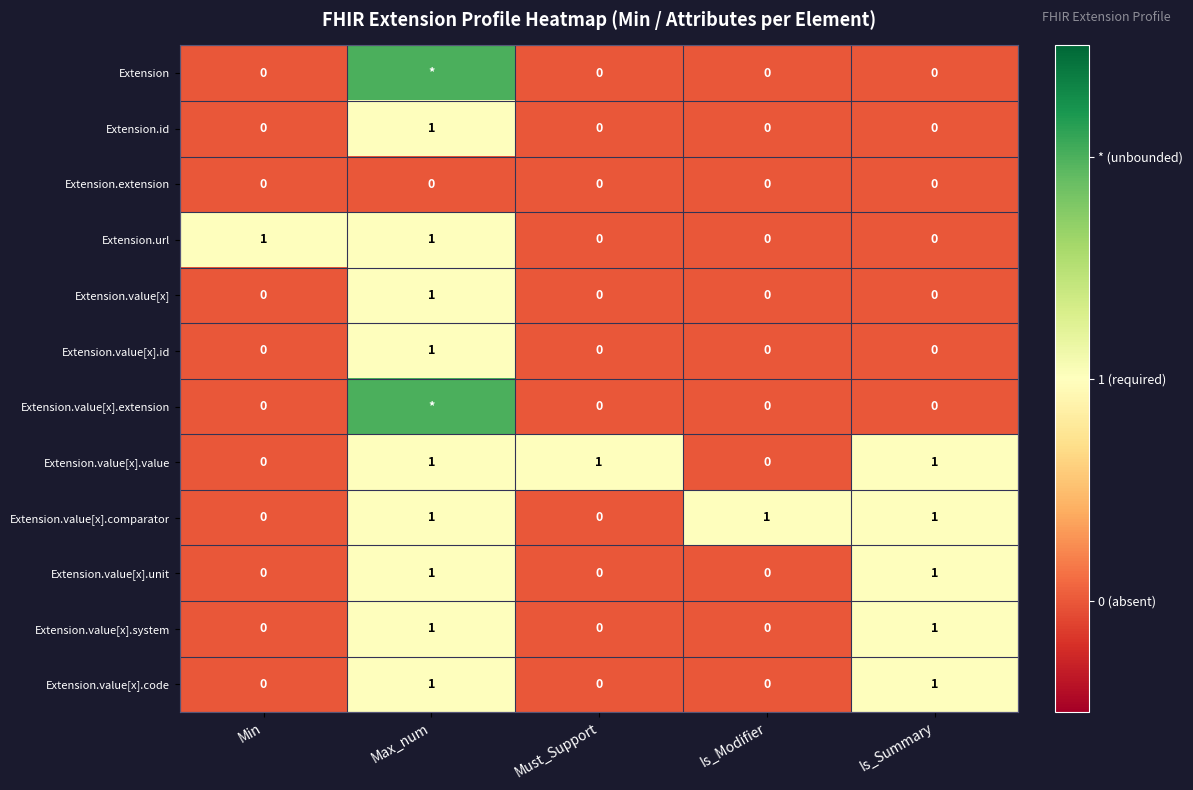

What is the sum of the Extension.value[x].unit values at Max_num and Must_Support?

1